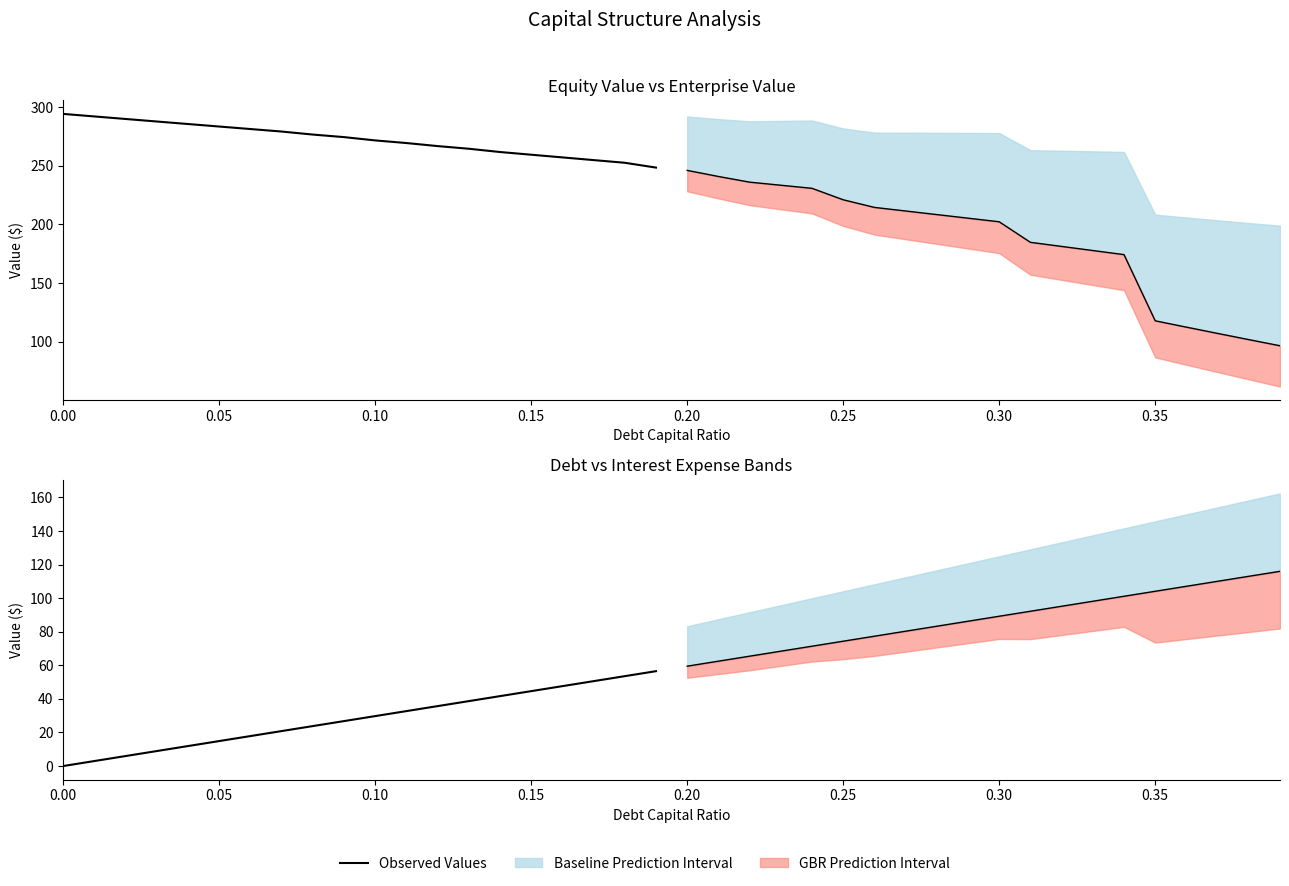

How many categories are shown in the chart?

20